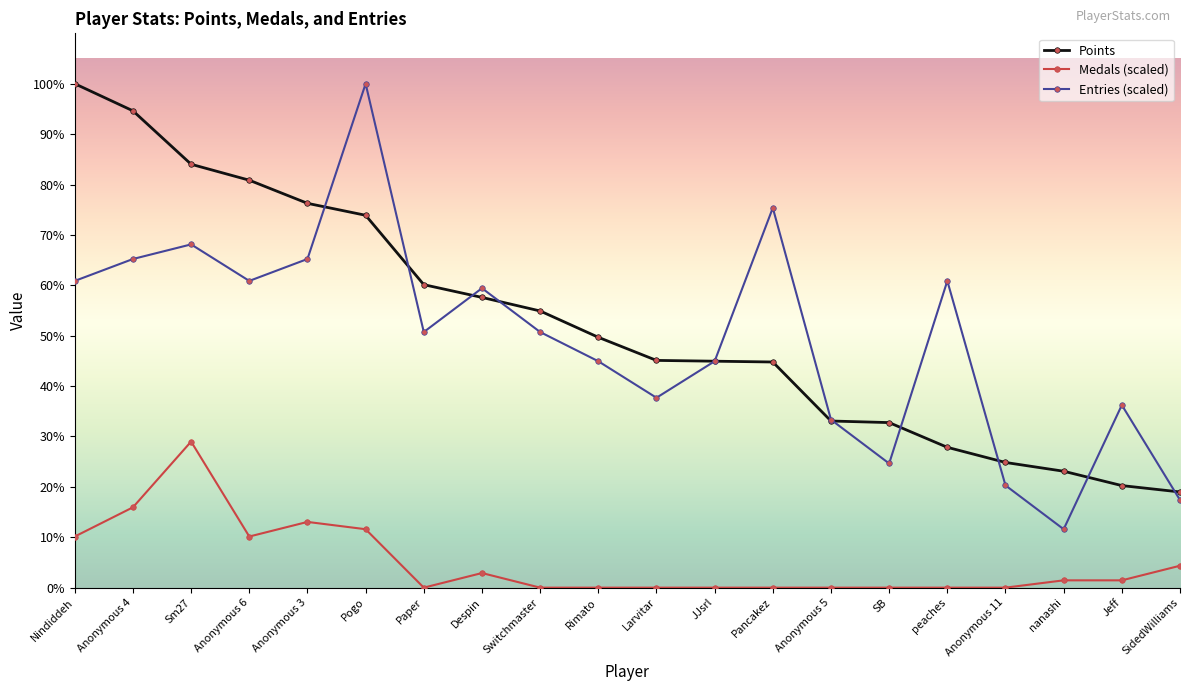

What is the label of the 14th point from the left?

Anonymous 5